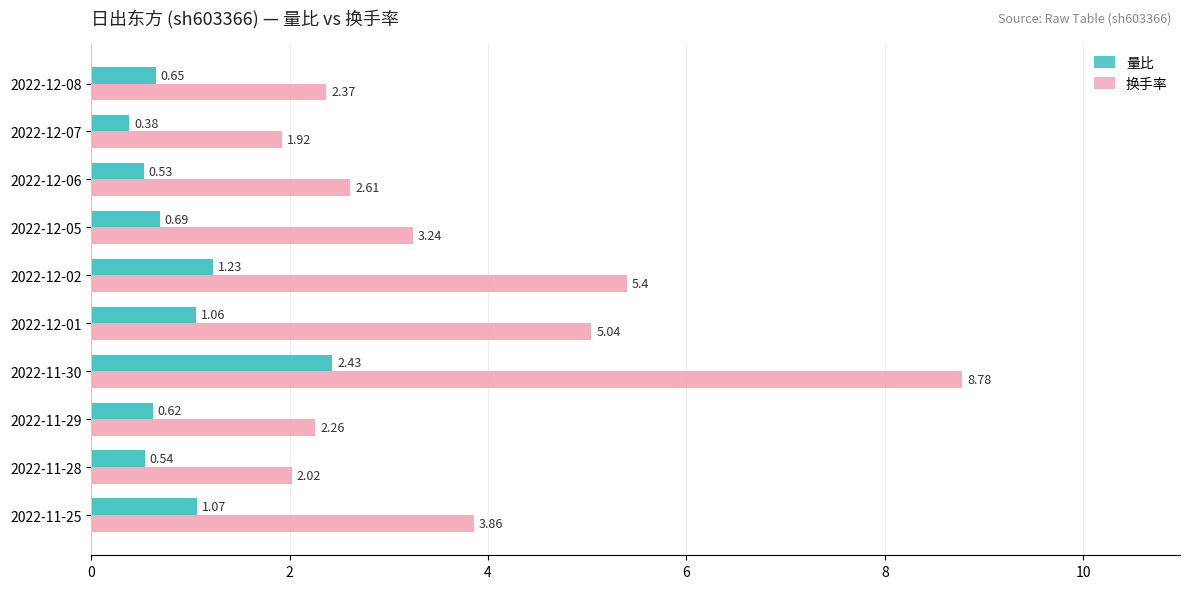

What is the greatest value displayed?

8.8